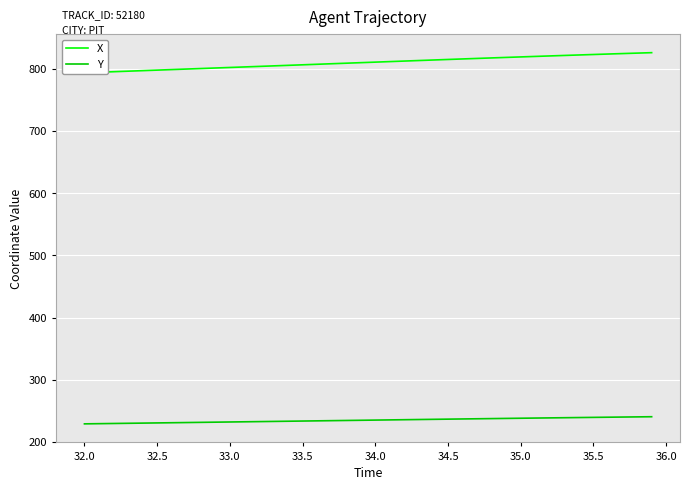

True or false: X has more than 1 points higher than both neighbors.

False